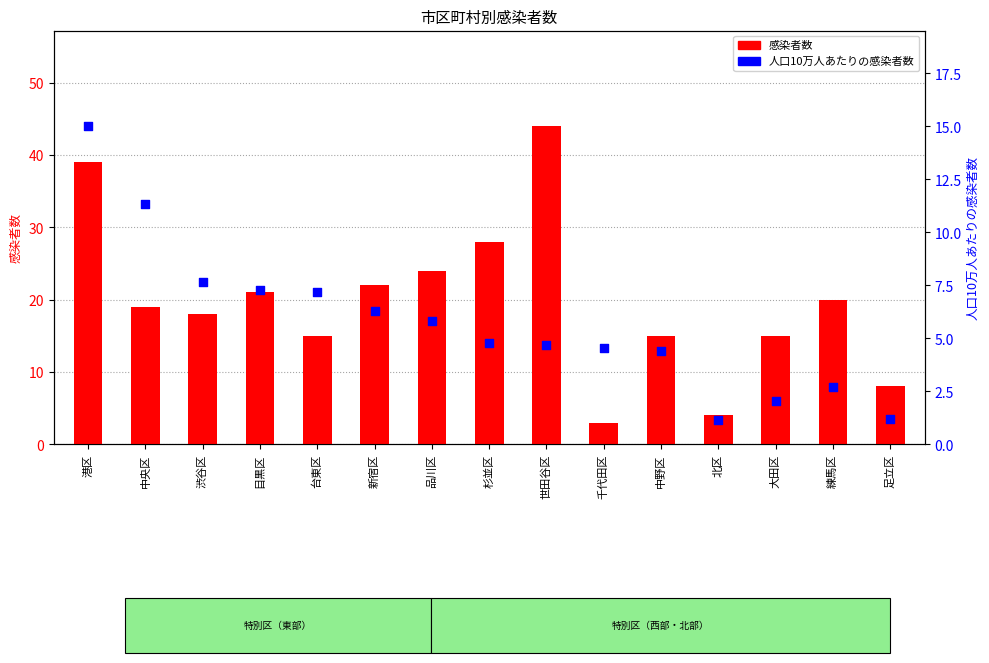

At which category is the sum across all series the highest?

港区